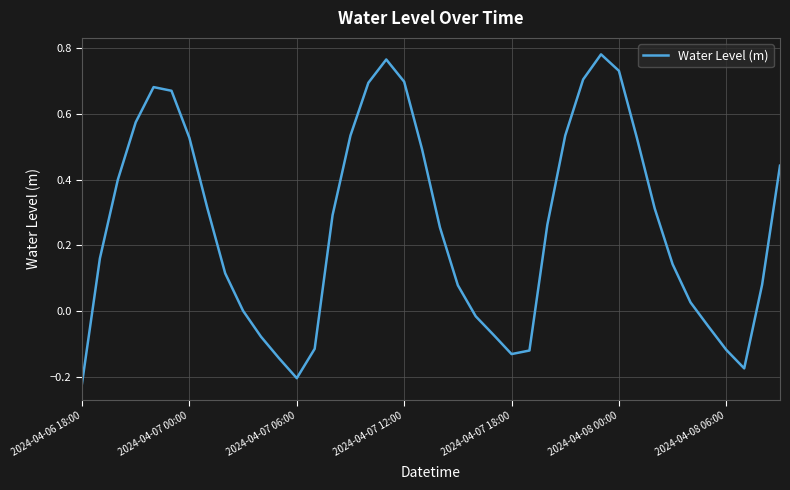

Count the number of data series in this chart.

1